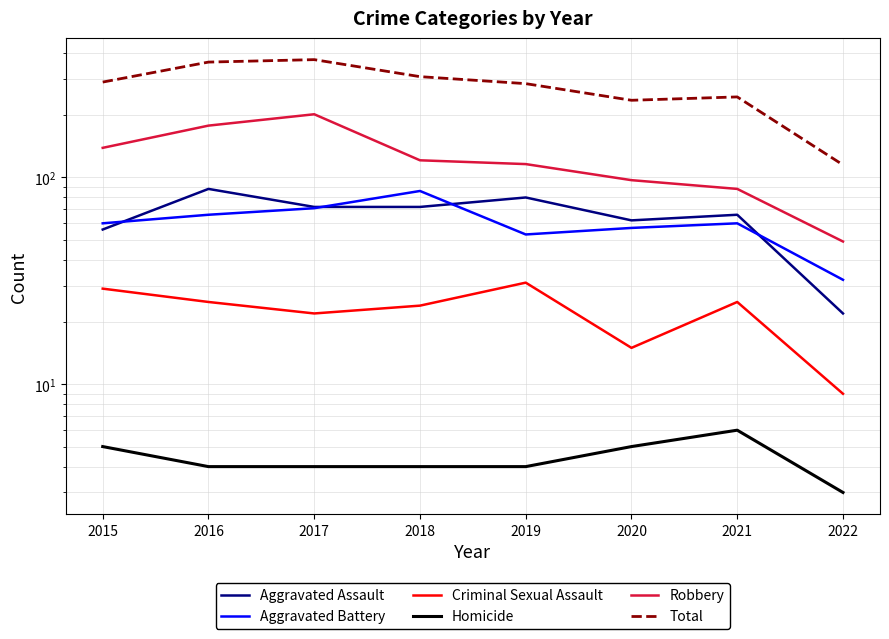

Which series changed the most between 2020 and 2021?

Criminal Sexual Assault